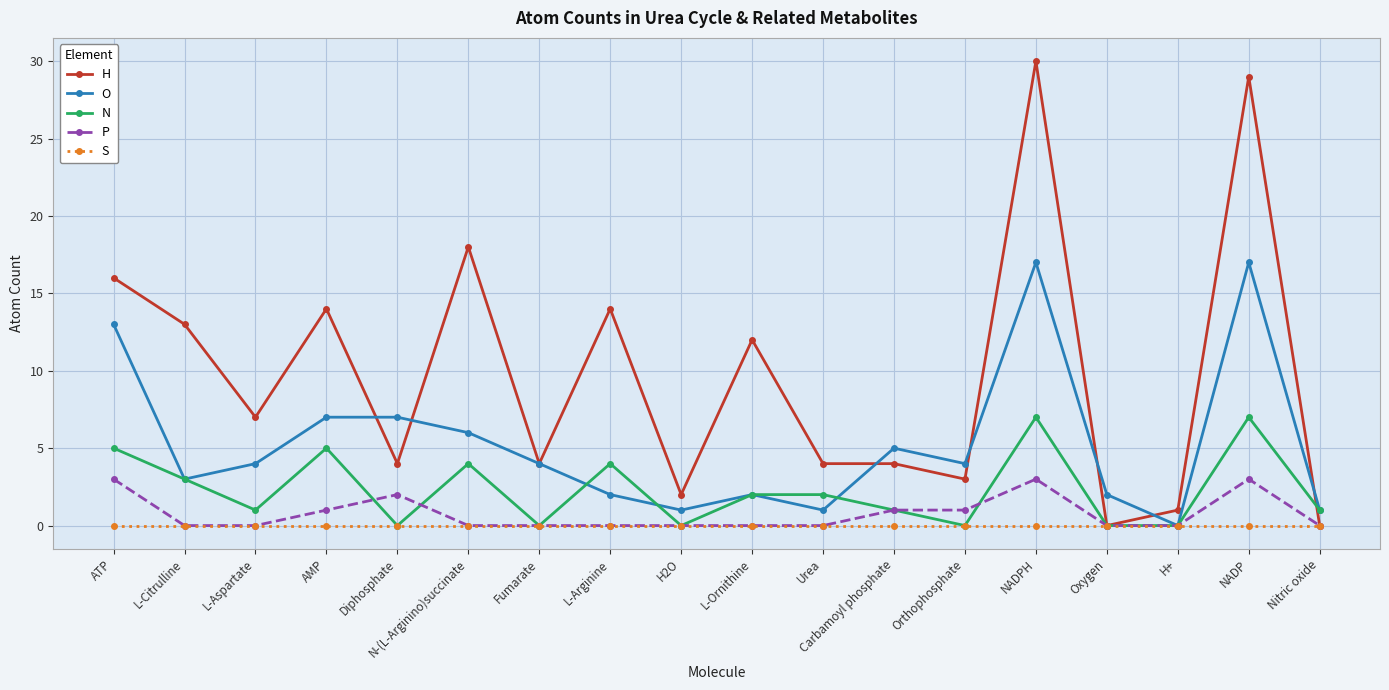

Is the value of P at L-Arginine greater than the value of H at L-Aspartate?

No